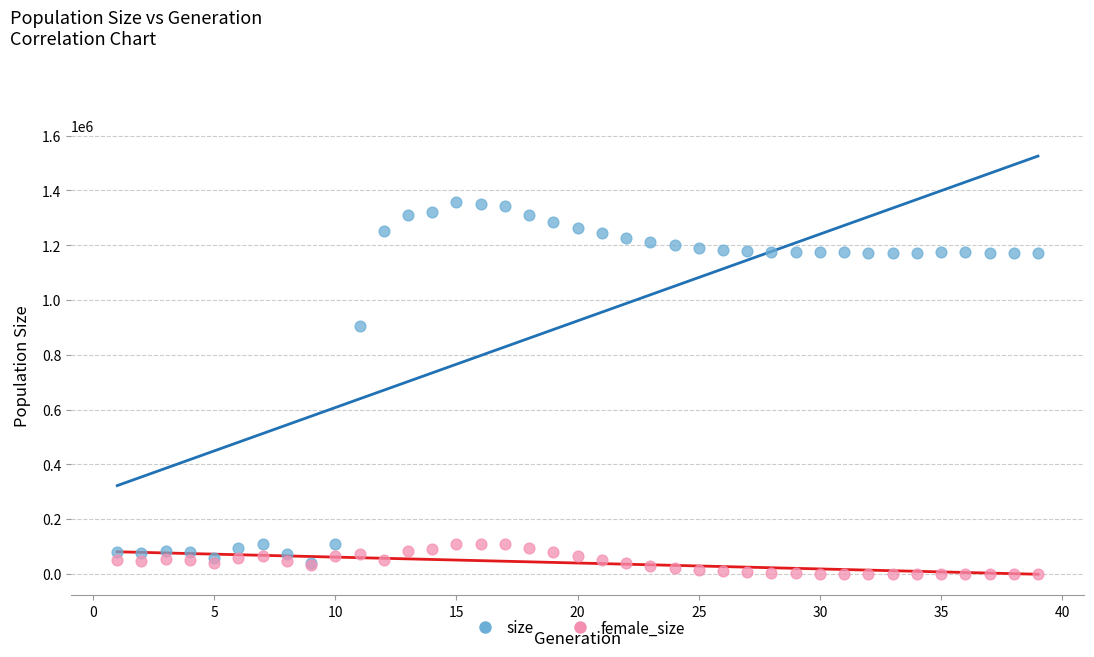

Which series has the largest Y range (max minus min)?

size